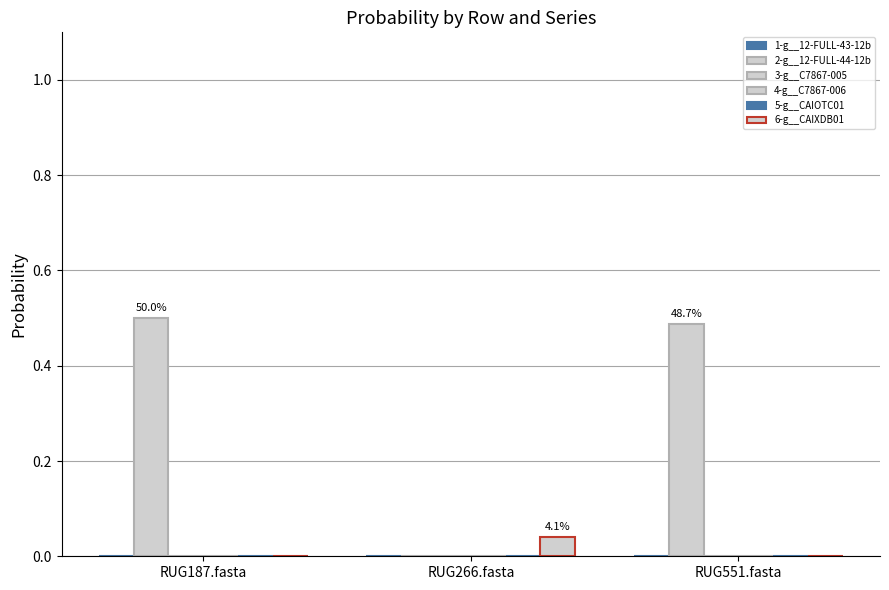

At which category is the sum across all series the highest?

RUG187.fasta